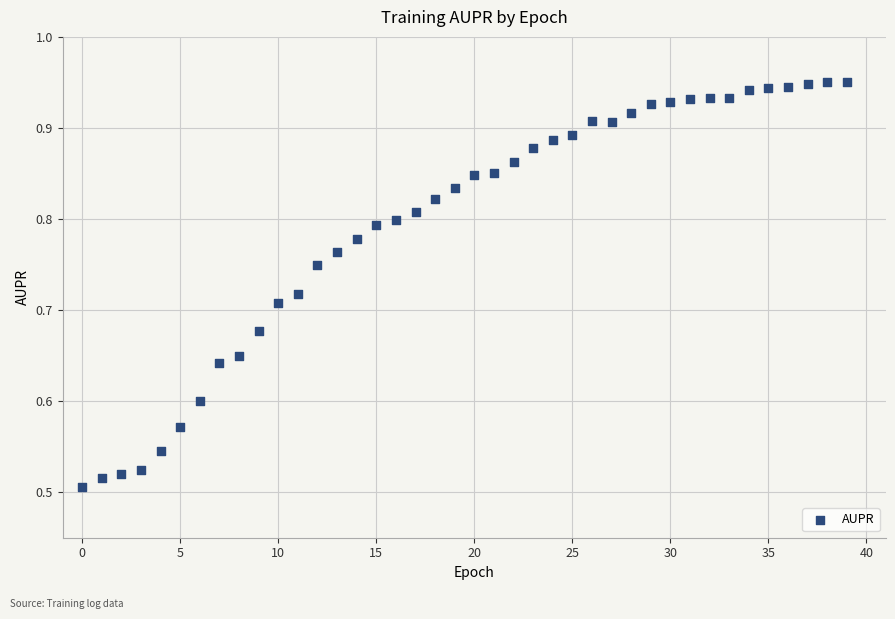

What is the range of Y values (max minus min)?

0.4